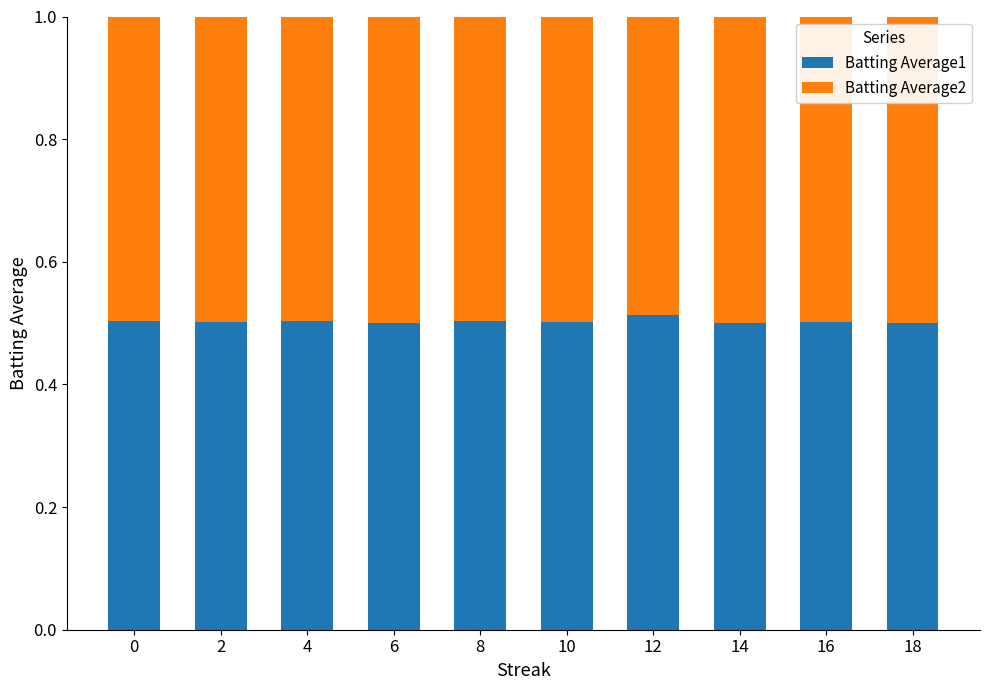

What is the sum of all Batting Average1 values?

5.0